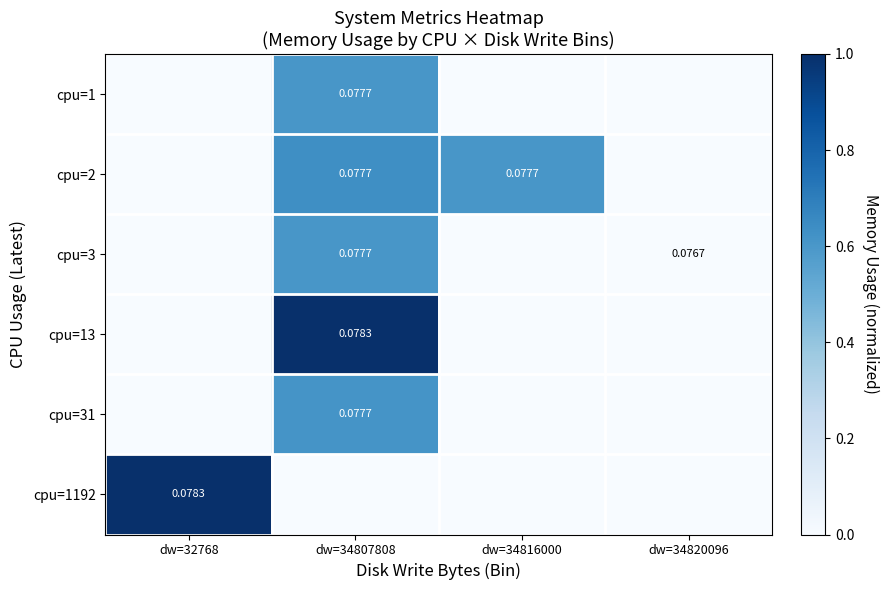

At how many categories does at least one series exceed 0?

3